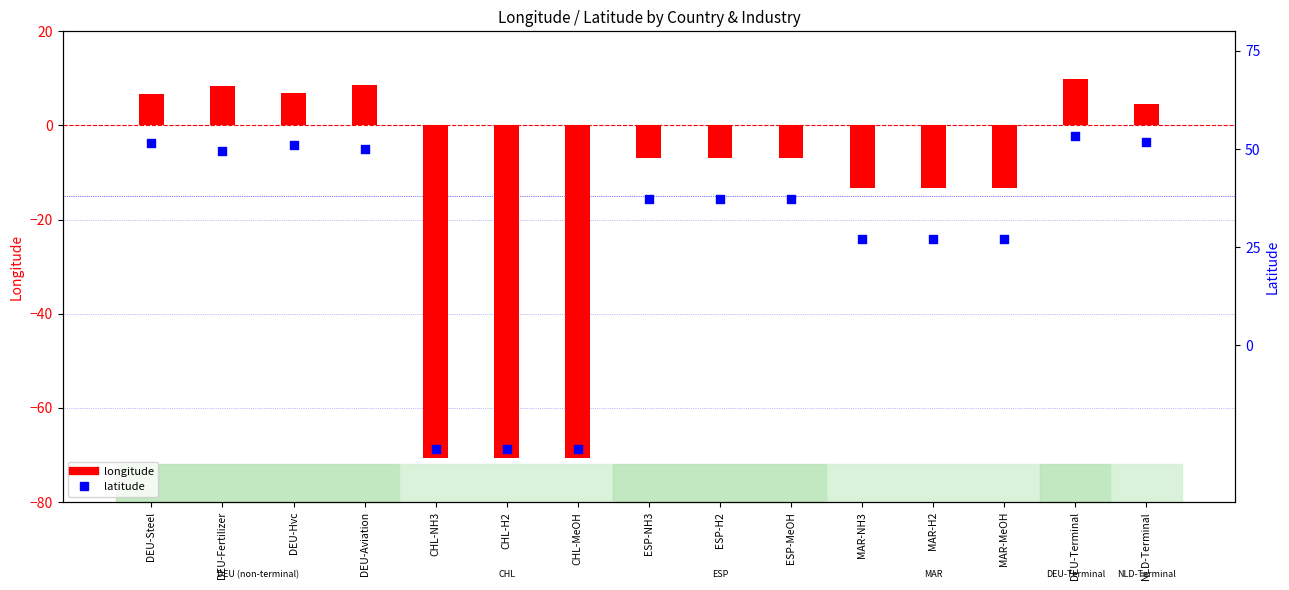

What are all the series names shown in the legend?

longitude, latitude